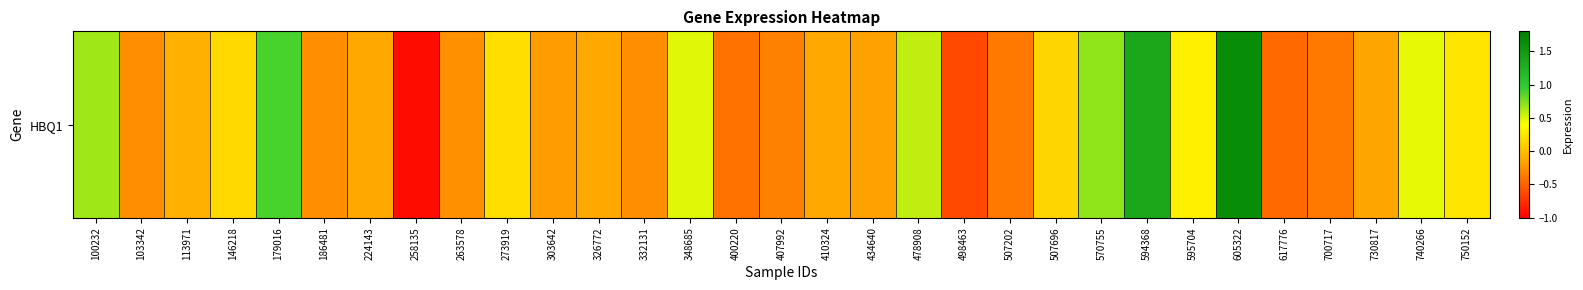

What is the smallest value displayed?

-0.9